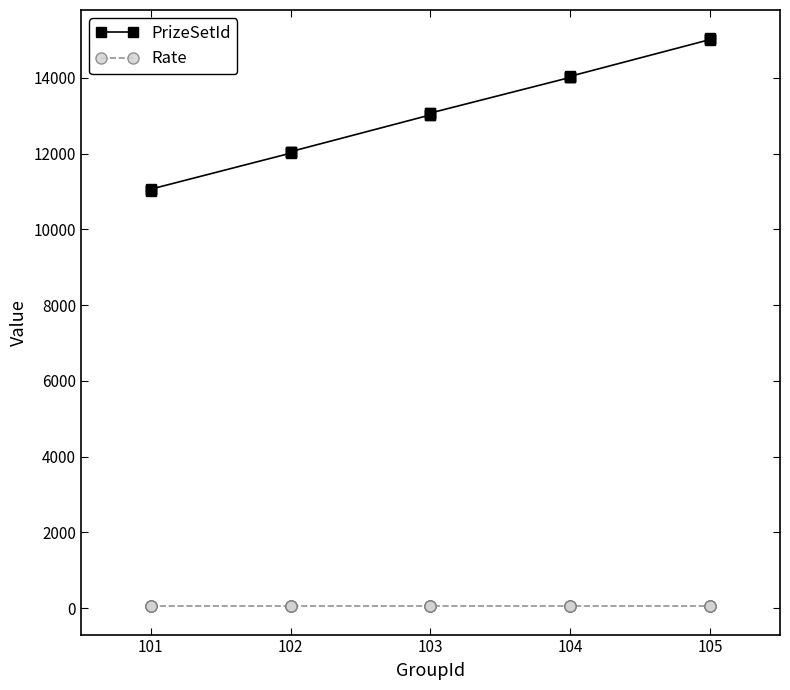

List the series in order of their overall mean, highest first.

PrizeSetId, Rate